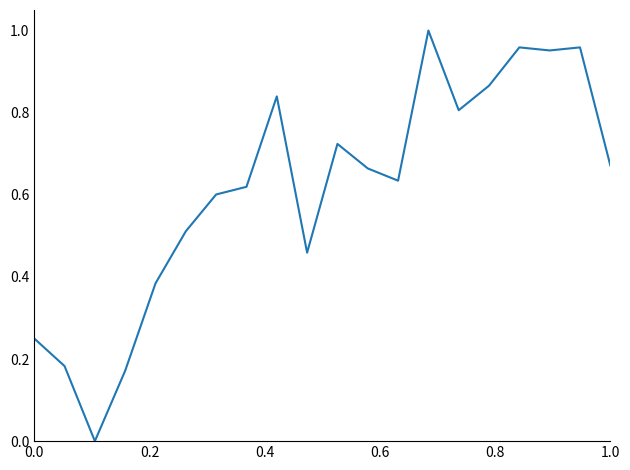

Is this an area chart (filled region under the line)?

No